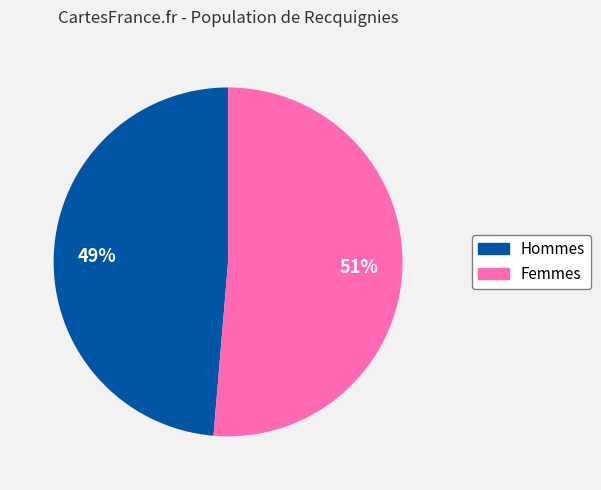

To the nearest percent, what is the average slice percentage?

50%